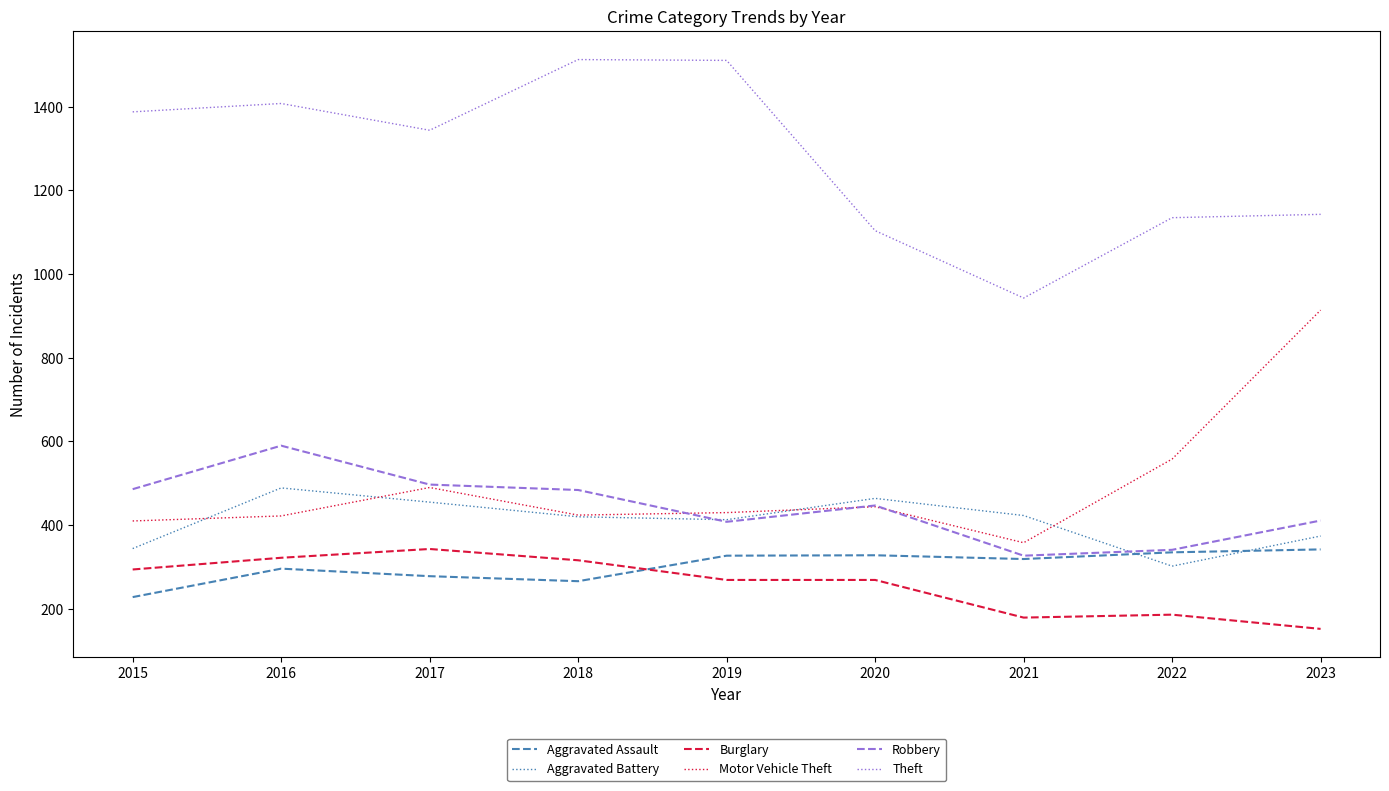

How many intersections are there between Robbery and Motor Vehicle Theft?

3